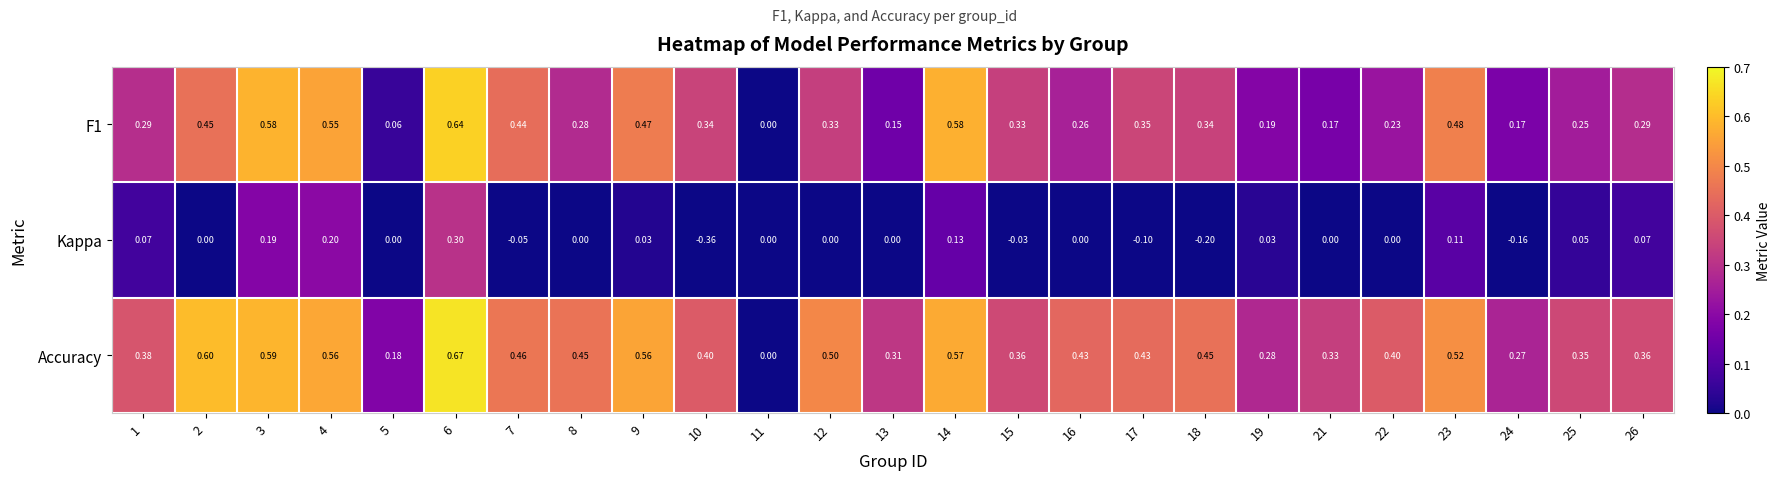

Which series has the largest range (max minus min)?

Accuracy